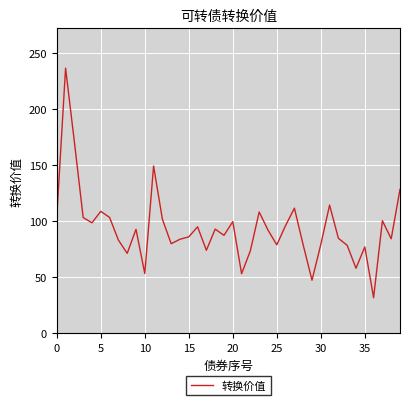

What is the smallest value displayed?

31.9